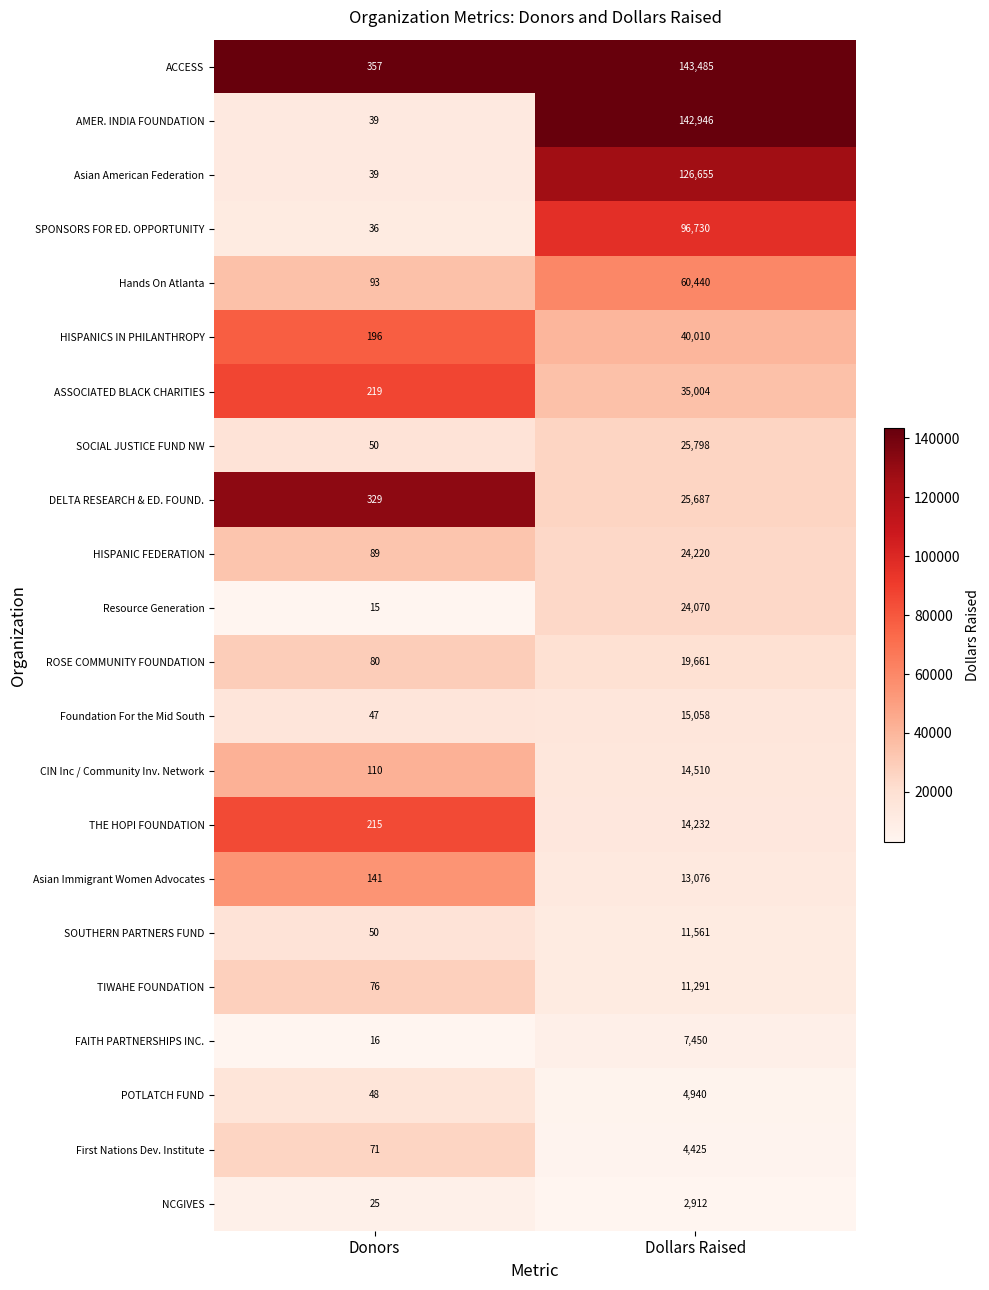

What is the greatest value displayed?

143485